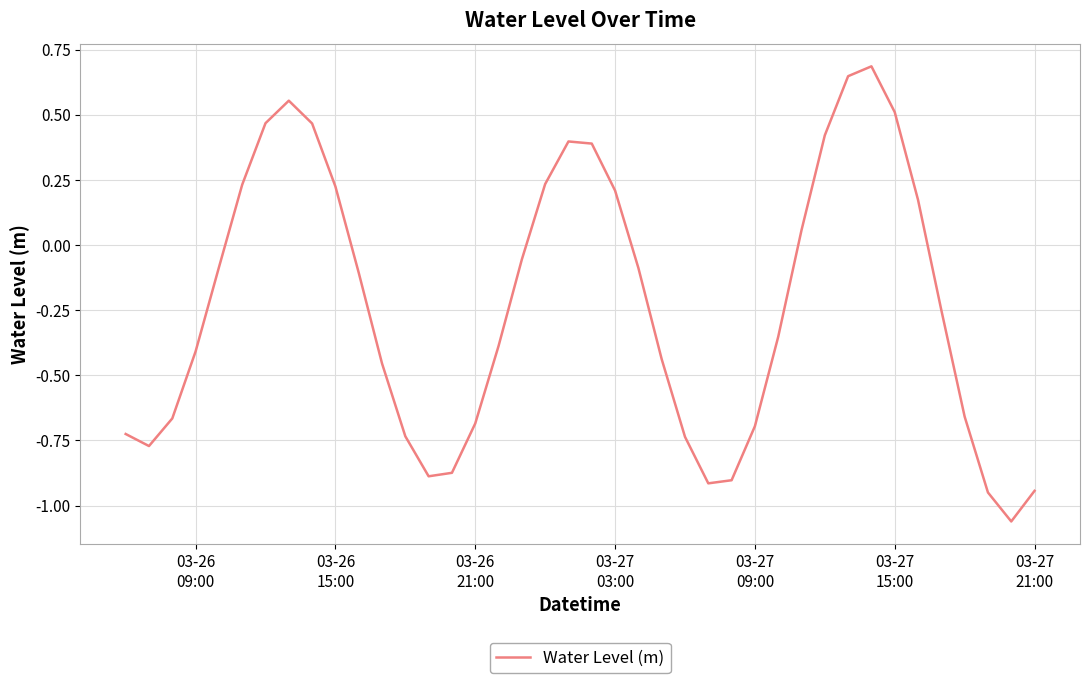

How many interior local valleys (lower than both neighbors) does the data have?

4